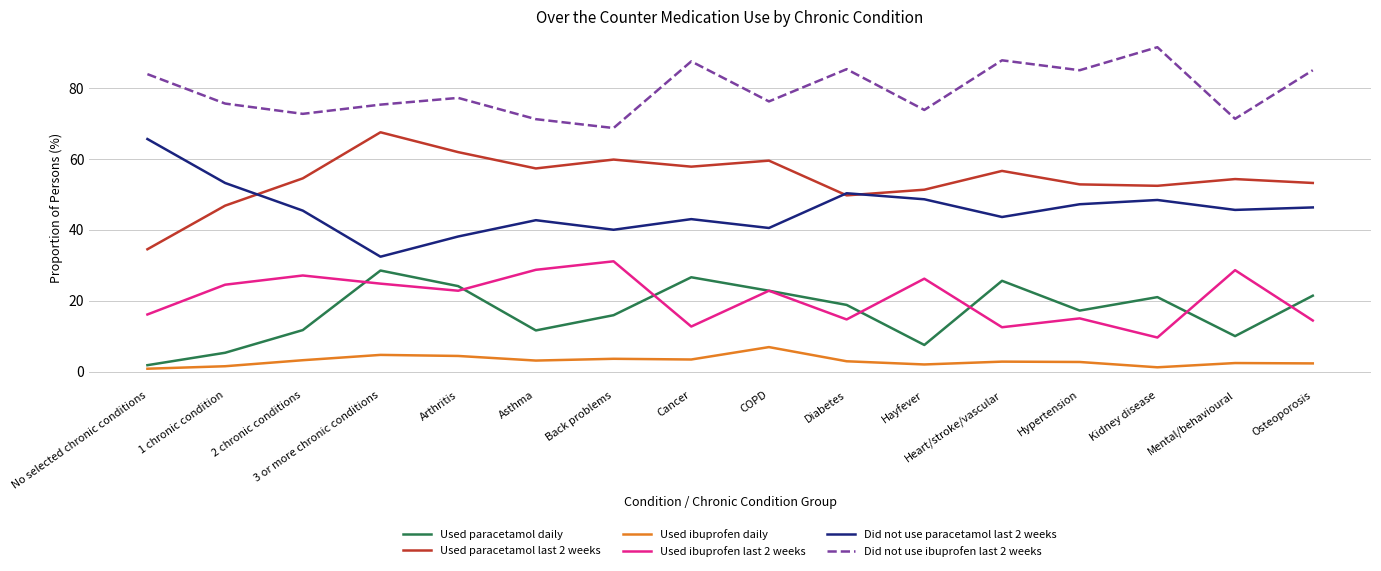

What is the total value across all series at 3 or more chronic conditions?

233.2